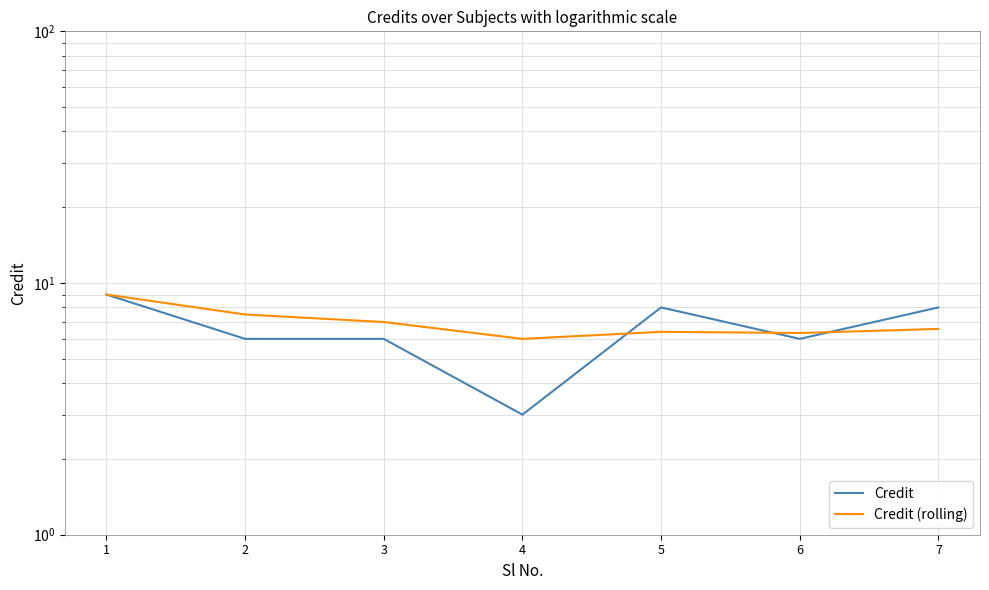

What is the approximate value of Credit (rolling) at 7?

6.6